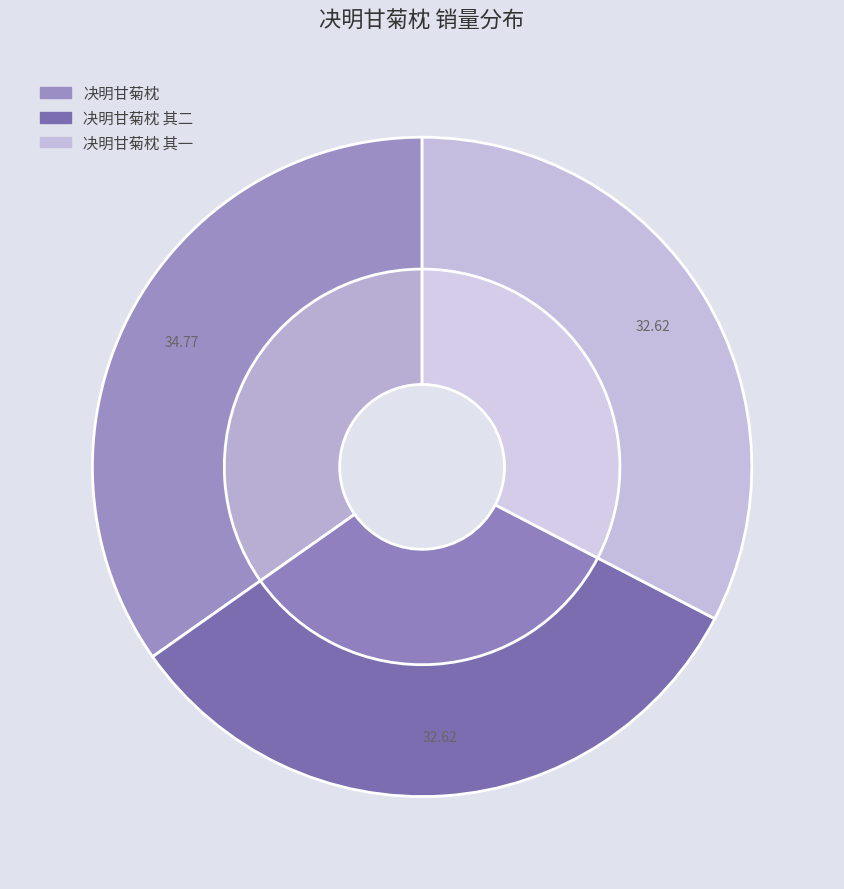

To the nearest percent, what percentage of the pie is 决明甘菊枕 其二?

33%